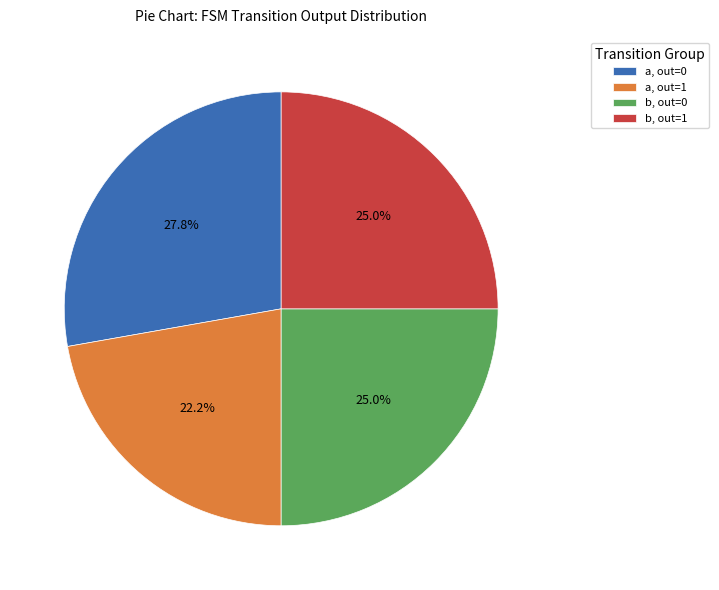

Does b, out=1 represent more than half of the total?

No